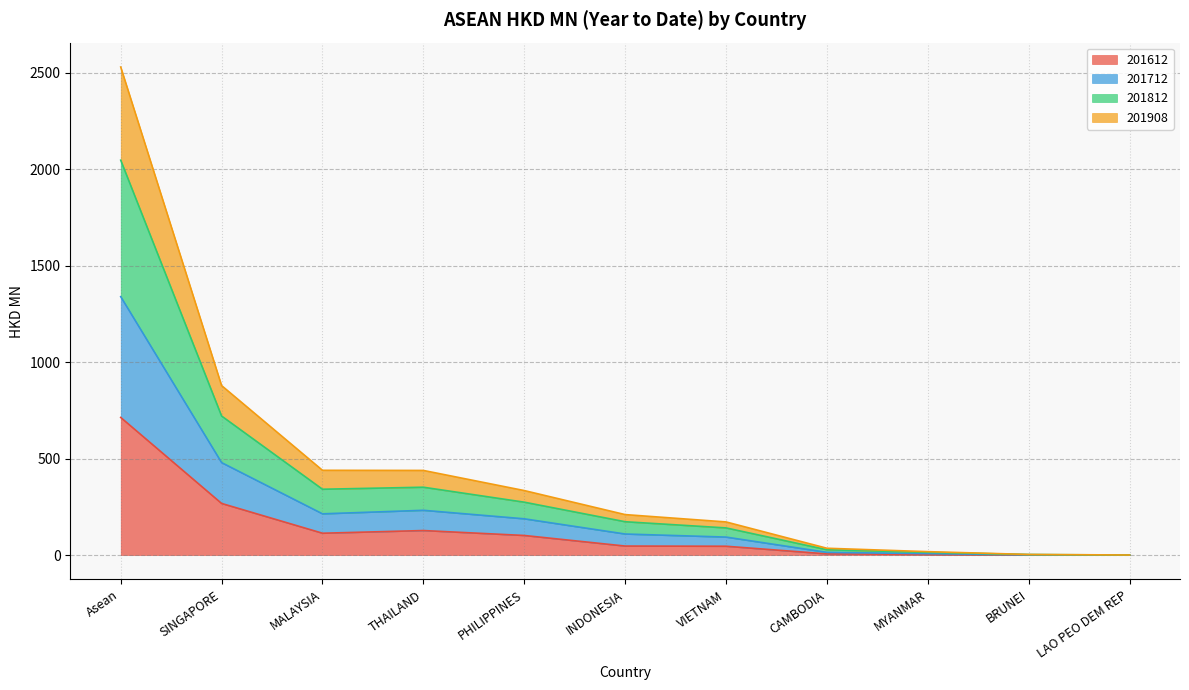

What is the total value across all series at SINGAPORE?

878.7